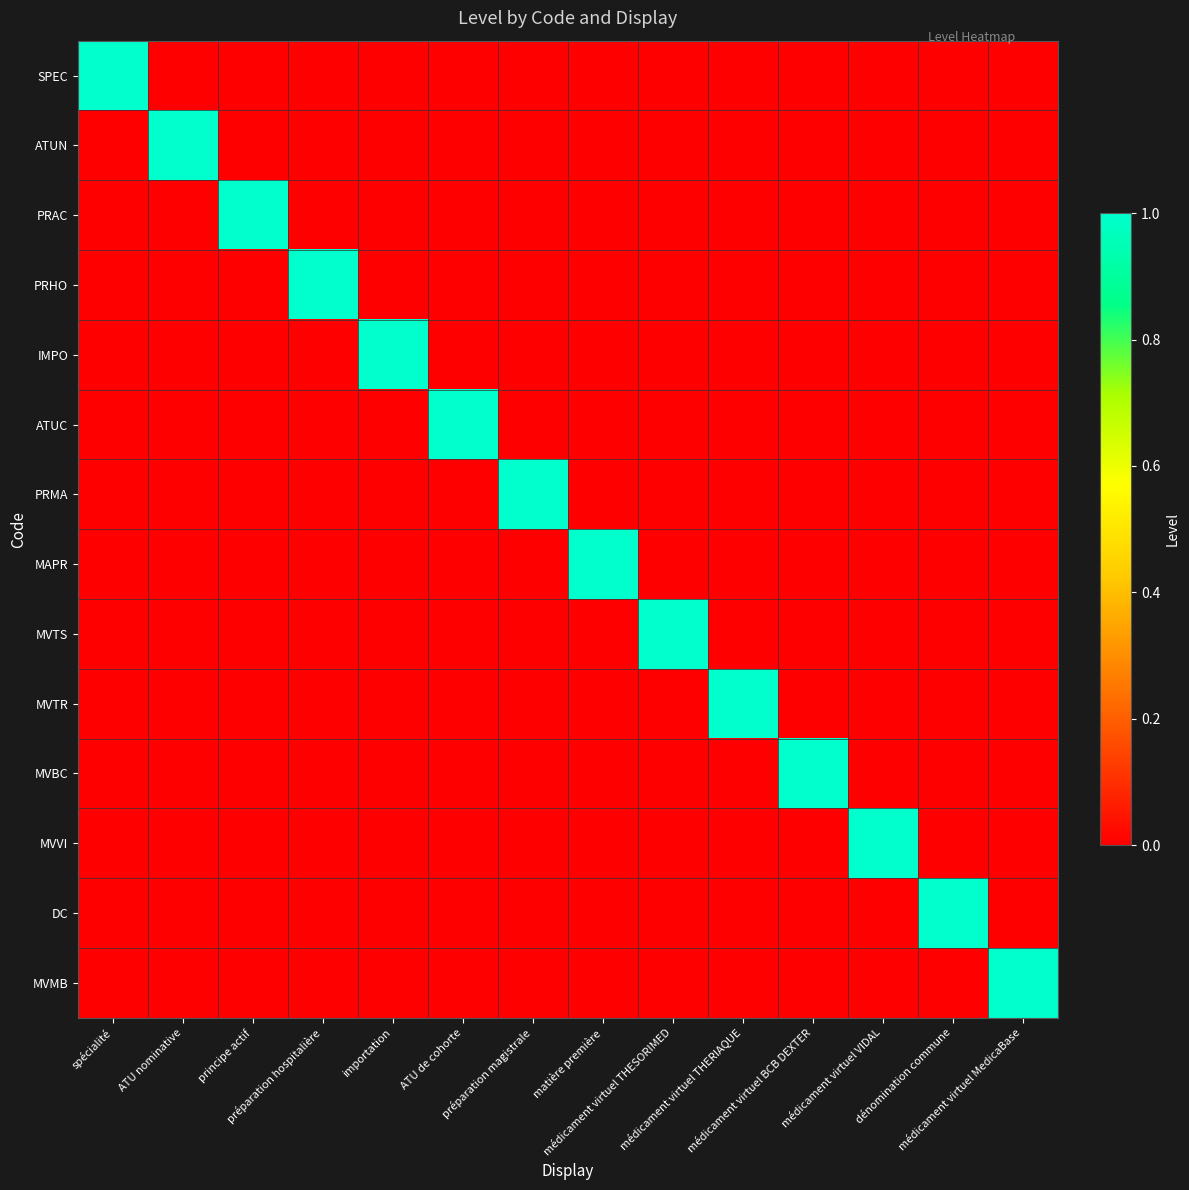

Reading right to left, transcribe all the data shown in this chart.

SPEC: médicament virtuel MedicaBase=0	dénomination commune=0	médicament virtuel VIDAL=0	médicament virtuel BCB DEXTER=0	médicament virtuel THERIAQUE=0	médicament virtuel THESORIMED=0	matière première=0	préparation magistrale=0	ATU de cohorte=0	importation=0	préparation hospitalière=0	principe actif=0	ATU nominative=0	spécialité=1
ATUN: médicament virtuel MedicaBase=0	dénomination commune=0	médicament virtuel VIDAL=0	médicament virtuel BCB DEXTER=0	médicament virtuel THERIAQUE=0	médicament virtuel THESORIMED=0	matière première=0	préparation magistrale=0	ATU de cohorte=0	importation=0	préparation hospitalière=0	principe actif=0	ATU nominative=1	spécialité=0
PRAC: médicament virtuel MedicaBase=0	dénomination commune=0	médicament virtuel VIDAL=0	médicament virtuel BCB DEXTER=0	médicament virtuel THERIAQUE=0	médicament virtuel THESORIMED=0	matière première=0	préparation magistrale=0	ATU de cohorte=0	importation=0	préparation hospitalière=0	principe actif=1	ATU nominative=0	spécialité=0
PRHO: médicament virtuel MedicaBase=0	dénomination commune=0	médicament virtuel VIDAL=0	médicament virtuel BCB DEXTER=0	médicament virtuel THERIAQUE=0	médicament virtuel THESORIMED=0	matière première=0	préparation magistrale=0	ATU de cohorte=0	importation=0	préparation hospitalière=1	principe actif=0	ATU nominative=0	spécialité=0
IMPO: médicament virtuel MedicaBase=0	dénomination commune=0	médicament virtuel VIDAL=0	médicament virtuel BCB DEXTER=0	médicament virtuel THERIAQUE=0	médicament virtuel THESORIMED=0	matière première=0	préparation magistrale=0	ATU de cohorte=0	importation=1	préparation hospitalière=0	principe actif=0	ATU nominative=0	spécialité=0
ATUC: médicament virtuel MedicaBase=0	dénomination commune=0	médicament virtuel VIDAL=0	médicament virtuel BCB DEXTER=0	médicament virtuel THERIAQUE=0	médicament virtuel THESORIMED=0	matière première=0	préparation magistrale=0	ATU de cohorte=1	importation=0	préparation hospitalière=0	principe actif=0	ATU nominative=0	spécialité=0
PRMA: médicament virtuel MedicaBase=0	dénomination commune=0	médicament virtuel VIDAL=0	médicament virtuel BCB DEXTER=0	médicament virtuel THERIAQUE=0	médicament virtuel THESORIMED=0	matière première=0	préparation magistrale=1	ATU de cohorte=0	importation=0	préparation hospitalière=0	principe actif=0	ATU nominative=0	spécialité=0
MAPR: médicament virtuel MedicaBase=0	dénomination commune=0	médicament virtuel VIDAL=0	médicament virtuel BCB DEXTER=0	médicament virtuel THERIAQUE=0	médicament virtuel THESORIMED=0	matière première=1	préparation magistrale=0	ATU de cohorte=0	importation=0	préparation hospitalière=0	principe actif=0	ATU nominative=0	spécialité=0
MVTS: médicament virtuel MedicaBase=0	dénomination commune=0	médicament virtuel VIDAL=0	médicament virtuel BCB DEXTER=0	médicament virtuel THERIAQUE=0	médicament virtuel THESORIMED=1	matière première=0	préparation magistrale=0	ATU de cohorte=0	importation=0	préparation hospitalière=0	principe actif=0	ATU nominative=0	spécialité=0
MVTR: médicament virtuel MedicaBase=0	dénomination commune=0	médicament virtuel VIDAL=0	médicament virtuel BCB DEXTER=0	médicament virtuel THERIAQUE=1	médicament virtuel THESORIMED=0	matière première=0	préparation magistrale=0	ATU de cohorte=0	importation=0	préparation hospitalière=0	principe actif=0	ATU nominative=0	spécialité=0
MVBC: médicament virtuel MedicaBase=0	dénomination commune=0	médicament virtuel VIDAL=0	médicament virtuel BCB DEXTER=1	médicament virtuel THERIAQUE=0	médicament virtuel THESORIMED=0	matière première=0	préparation magistrale=0	ATU de cohorte=0	importation=0	préparation hospitalière=0	principe actif=0	ATU nominative=0	spécialité=0
MVVI: médicament virtuel MedicaBase=0	dénomination commune=0	médicament virtuel VIDAL=1	médicament virtuel BCB DEXTER=0	médicament virtuel THERIAQUE=0	médicament virtuel THESORIMED=0	matière première=0	préparation magistrale=0	ATU de cohorte=0	importation=0	préparation hospitalière=0	principe actif=0	ATU nominative=0	spécialité=0
DC: médicament virtuel MedicaBase=0	dénomination commune=1	médicament virtuel VIDAL=0	médicament virtuel BCB DEXTER=0	médicament virtuel THERIAQUE=0	médicament virtuel THESORIMED=0	matière première=0	préparation magistrale=0	ATU de cohorte=0	importation=0	préparation hospitalière=0	principe actif=0	ATU nominative=0	spécialité=0
MVMB: médicament virtuel MedicaBase=1	dénomination commune=0	médicament virtuel VIDAL=0	médicament virtuel BCB DEXTER=0	médicament virtuel THERIAQUE=0	médicament virtuel THESORIMED=0	matière première=0	préparation magistrale=0	ATU de cohorte=0	importation=0	préparation hospitalière=0	principe actif=0	ATU nominative=0	spécialité=0